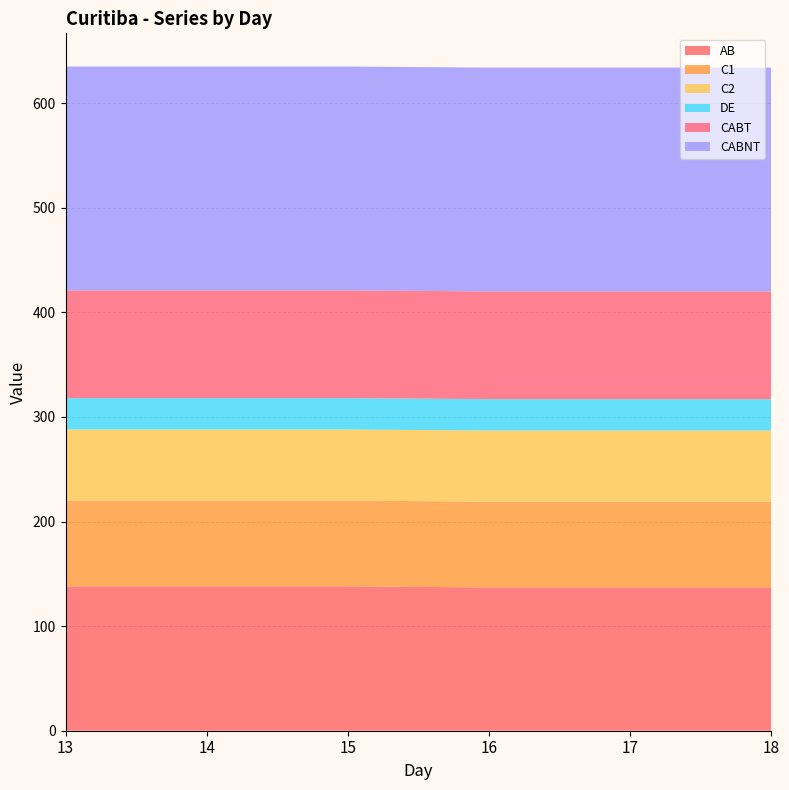

Reading left to right, extract all data points from this chart.

AB: 13=138	14=138	15=138	16=137	17=137	18=137
C1: 13=82	14=82	15=82	16=82	17=82	18=82
C2: 13=68	14=68	15=68	16=68	17=68	18=68
DE: 13=30	14=30	15=30	16=30	17=30	18=30
CABT: 13=103	14=103	15=103	16=103	17=103	18=103
CABNT: 13=214	14=214	15=214	16=214	17=214	18=214